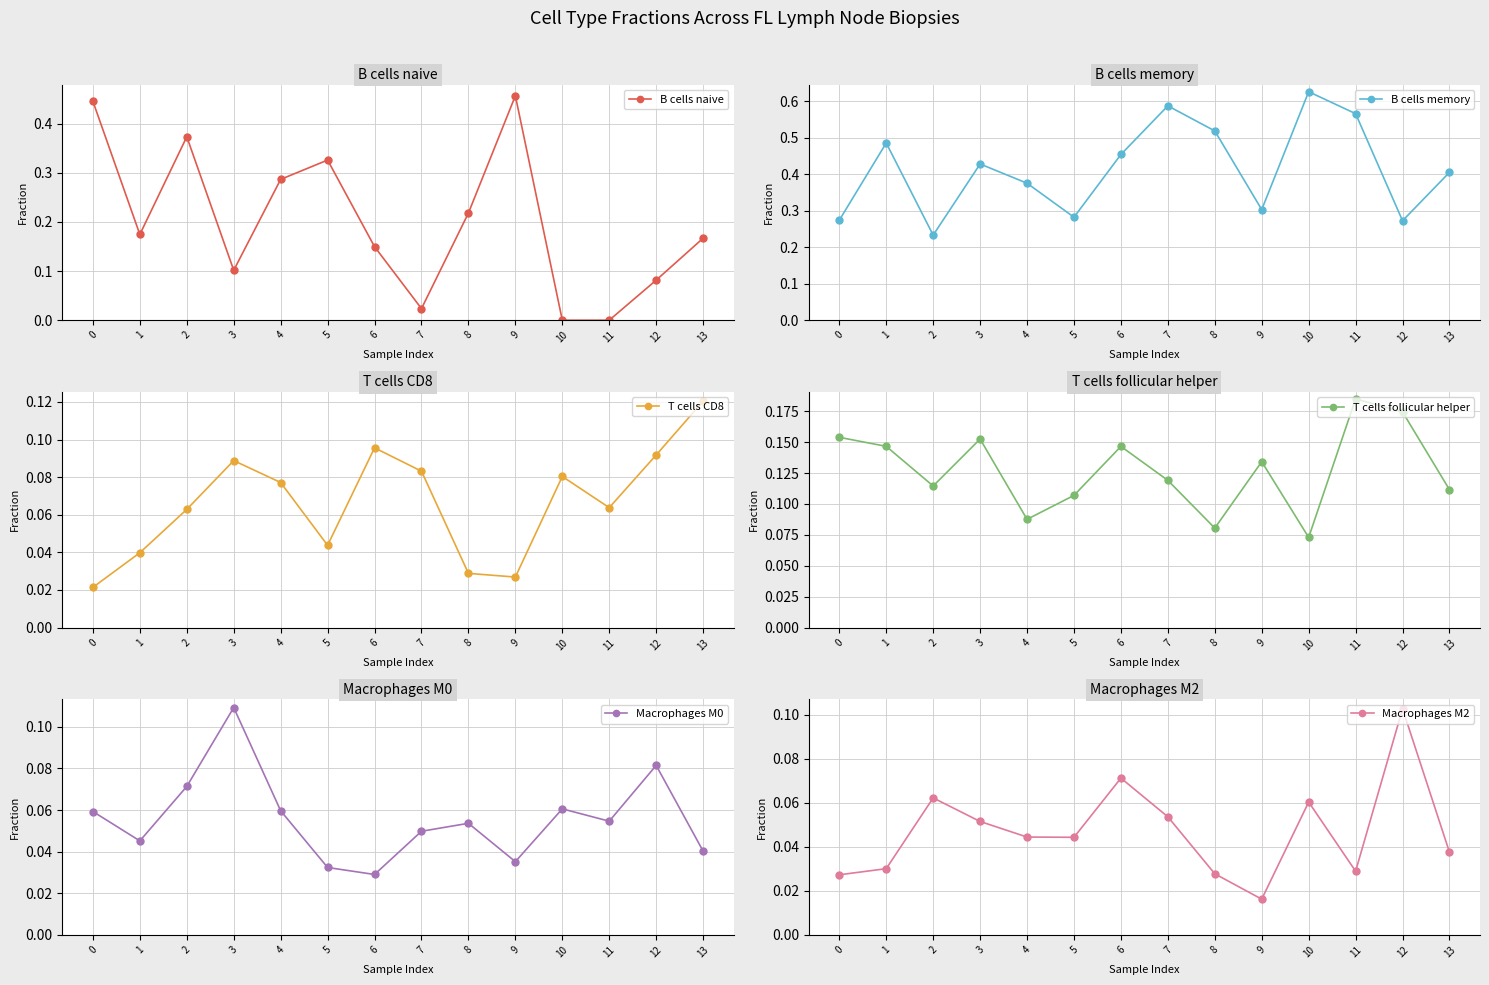

What are all the series names shown in the legend?

B cells naive, B cells memory, T cells CD8, T cells follicular helper, Macrophages M0, Macrophages M2